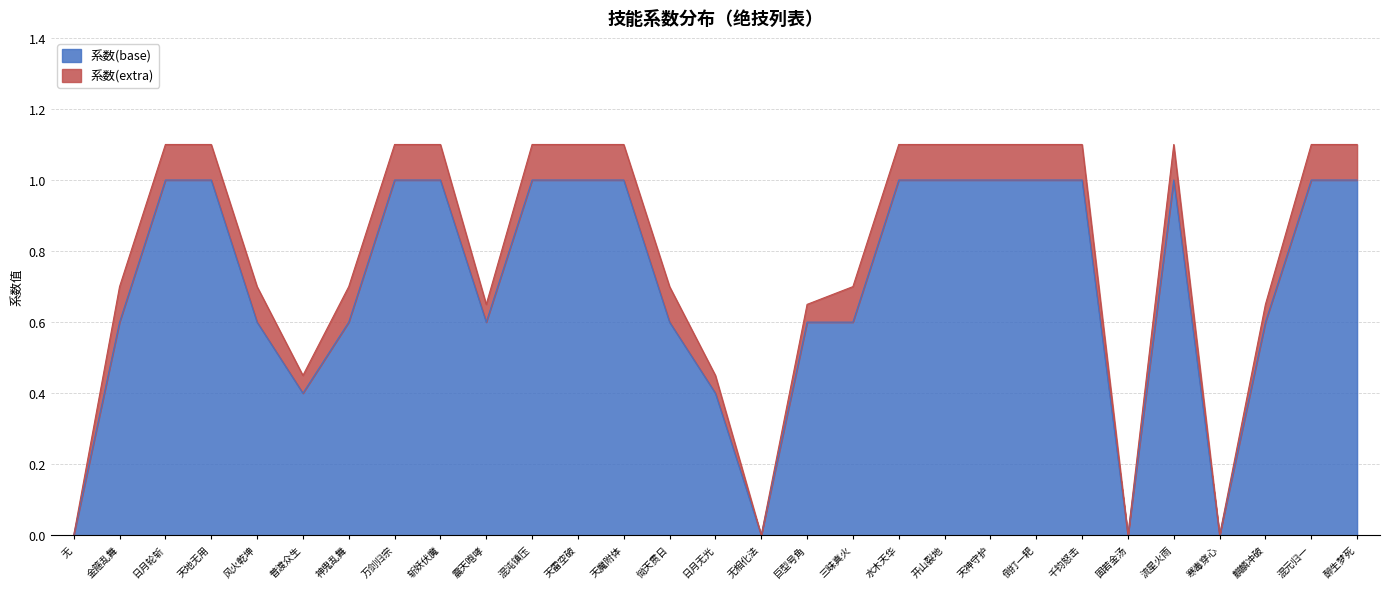

What is the approximate value of 系数(base) at 混元归一?

1.0